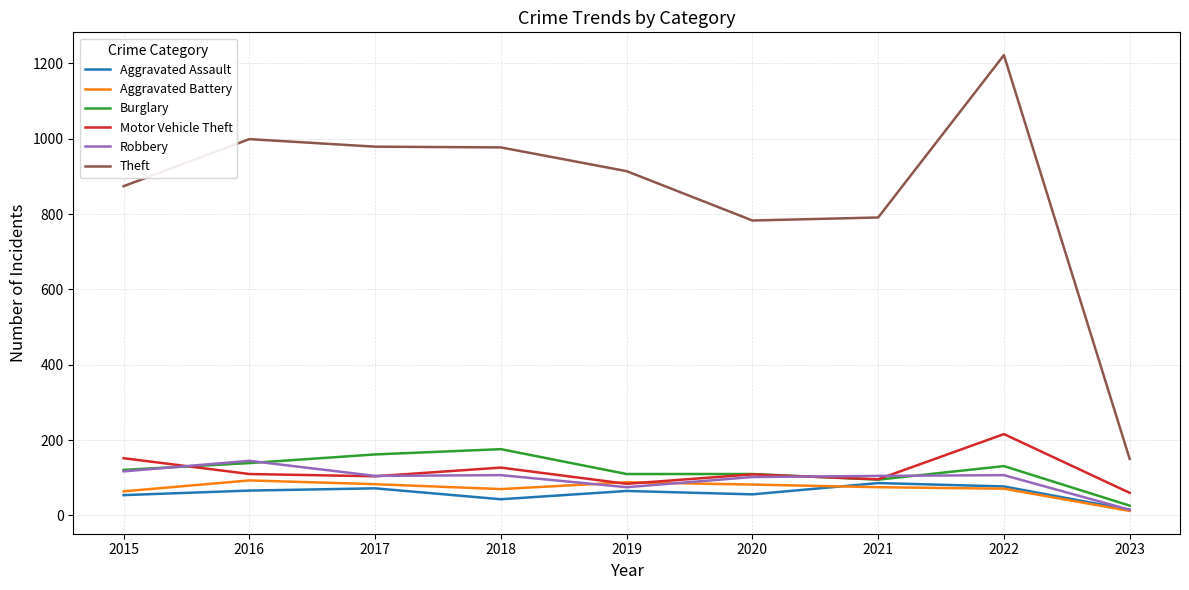

What is the greatest value displayed?

1222